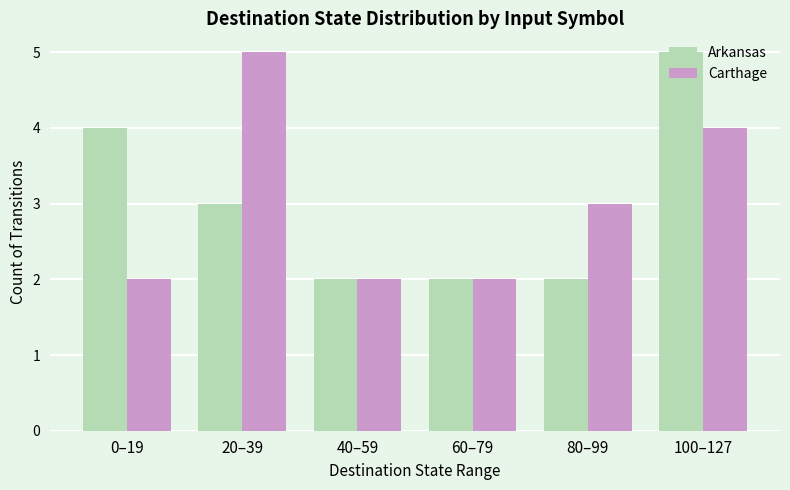

Count the number of categories in the chart.

6